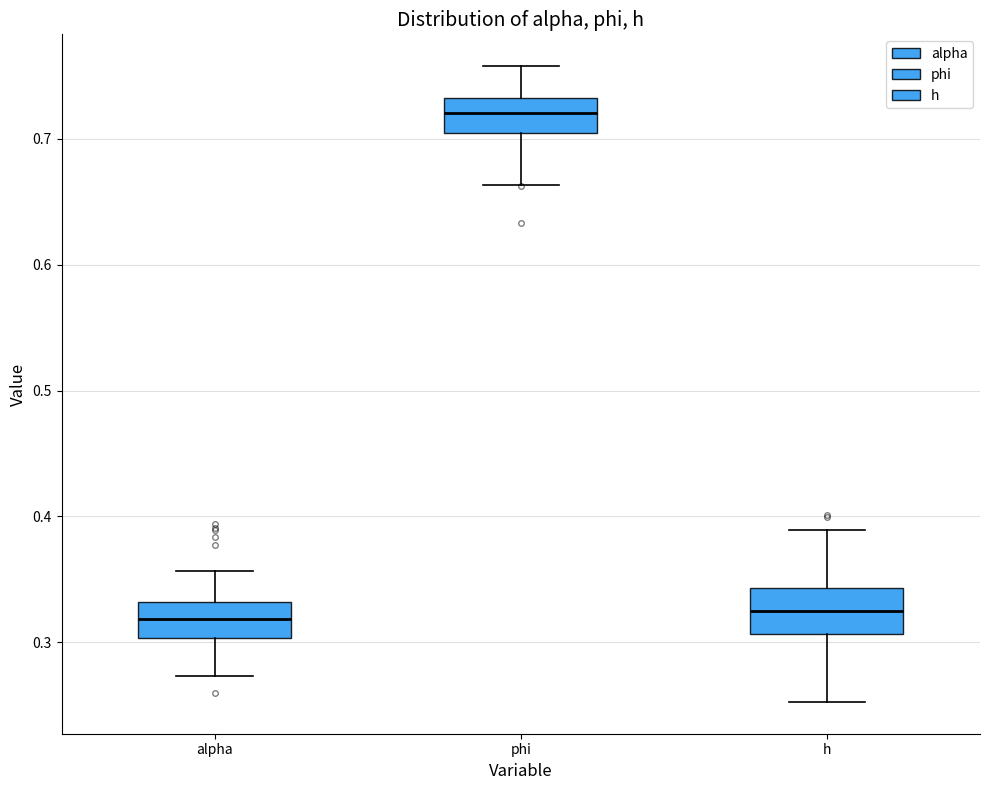

Reading left to right, read every box against the y-axis: the position of its median line, the range the box covers, and the ends of its whiskers. The values are not printed on the chart, so give them approximately, as read against the axis.

alpha: median 0.32, box 0.30 to 0.33, whiskers 0.27 to 0.36
phi: median 0.72, box 0.70 to 0.73, whiskers 0.66 to 0.76
h: median 0.32, box 0.31 to 0.34, whiskers 0.25 to 0.39